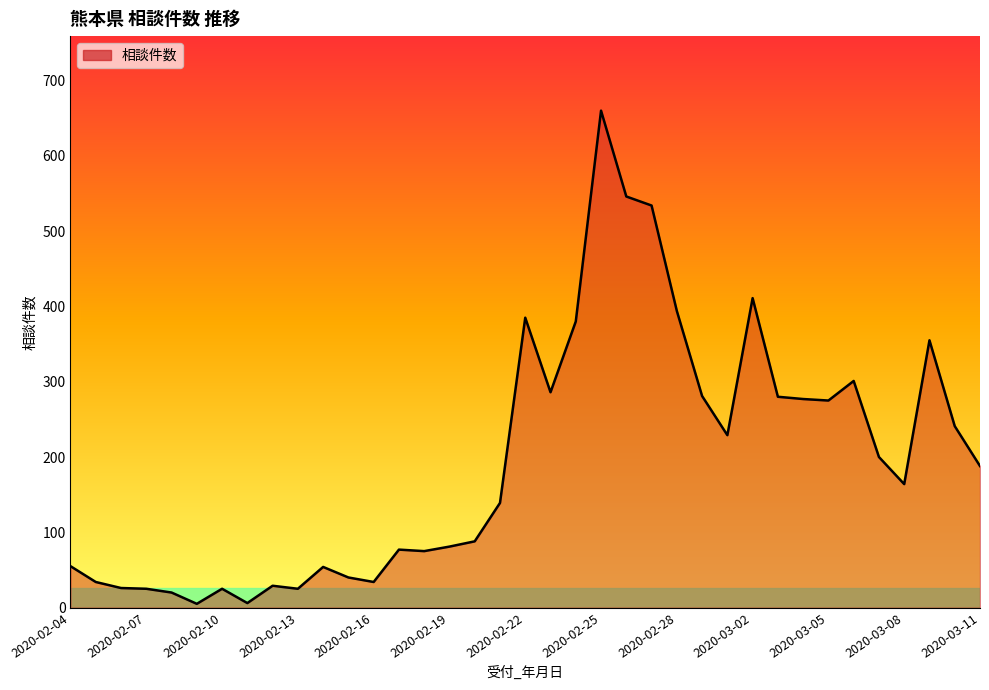

What is the difference between the maximum and minimum values?

655